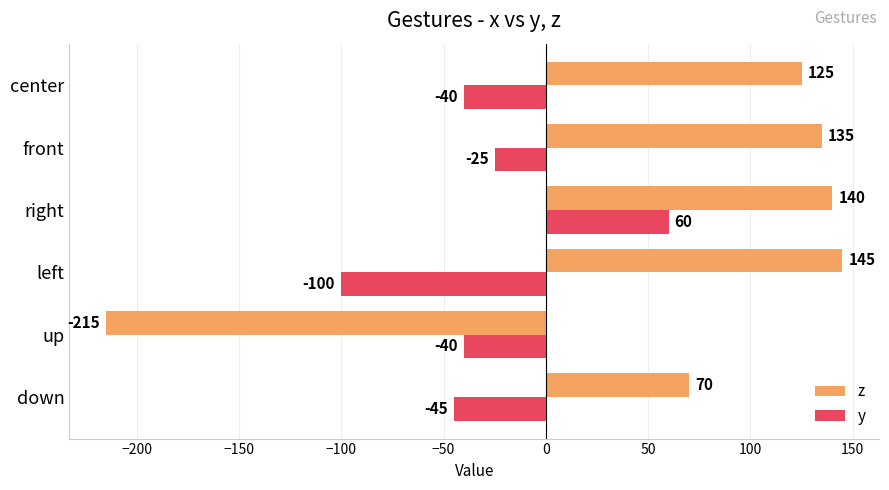

List the series in order of their peak value, highest first.

z, y